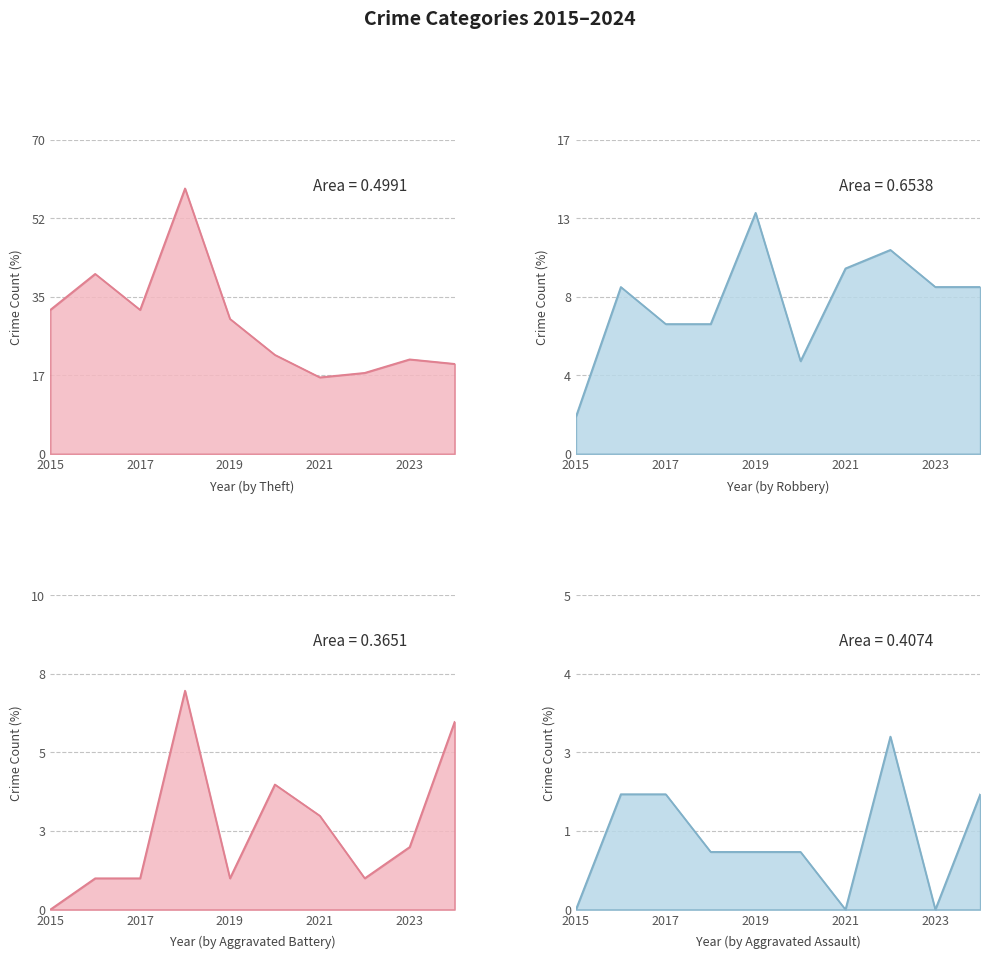

True or false: Robbery and Aggravated Battery intersect in this chart.

False